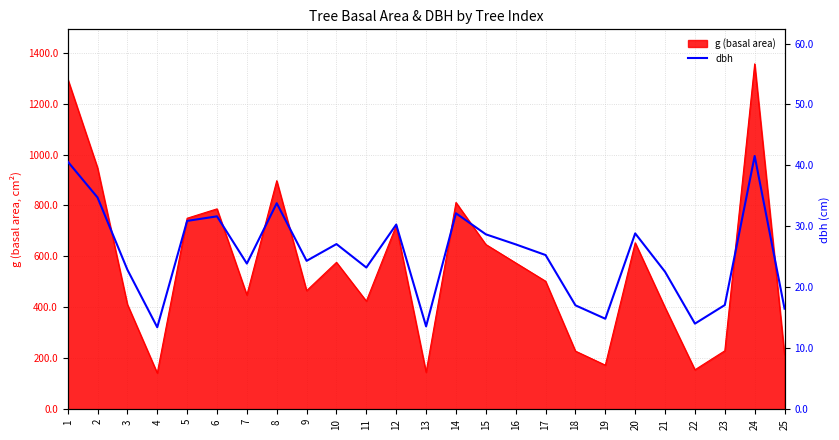

At which category does the data reach its first local valley?

4